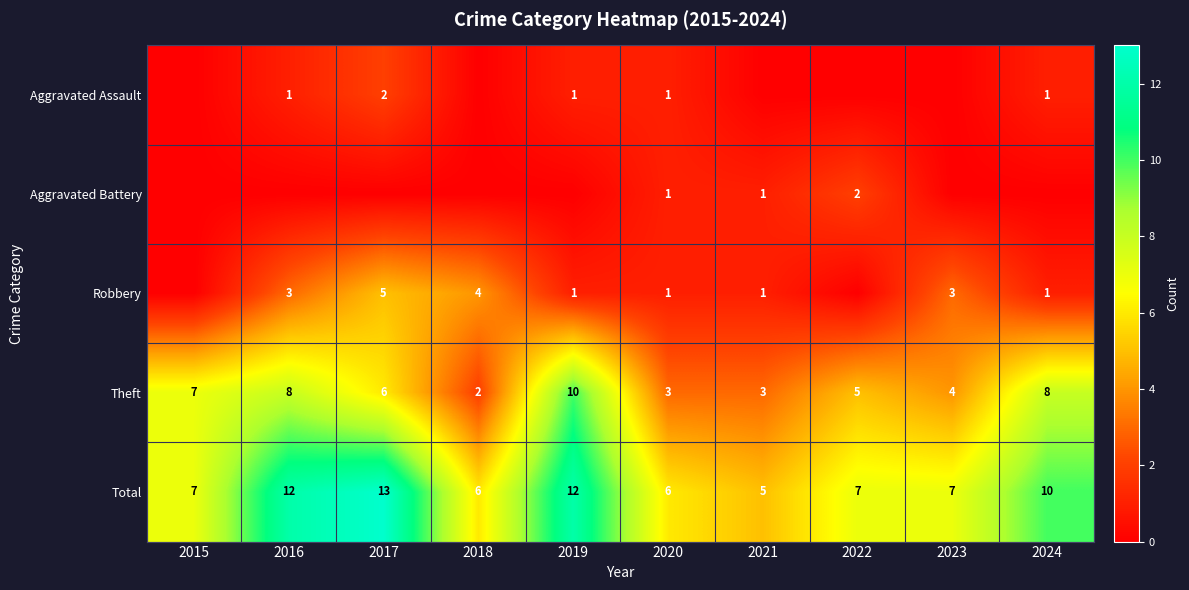

Read the Total value at 2021.

5